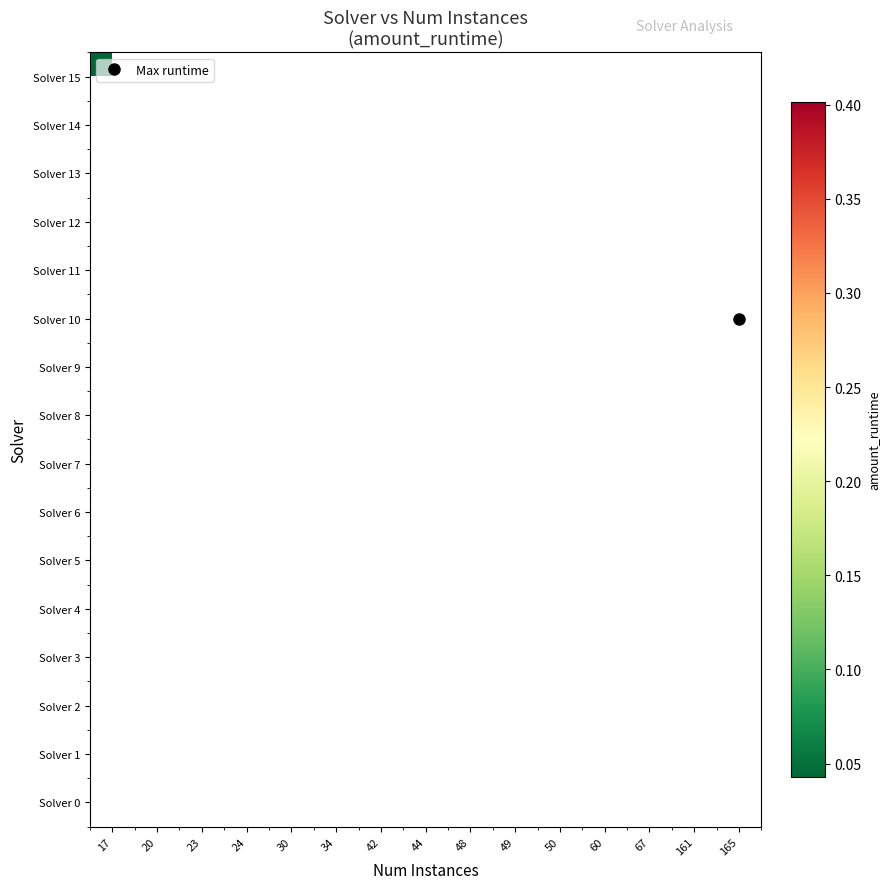

Rank the series by their maximum value, from highest to lowest.

Solver 0, Solver 1, Solver 2, Solver 3, Solver 4, Solver 5, Solver 6, Solver 7, Solver 8, Solver 9, Solver 10, Solver 11, Solver 12, Solver 13, Solver 14, Solver 15